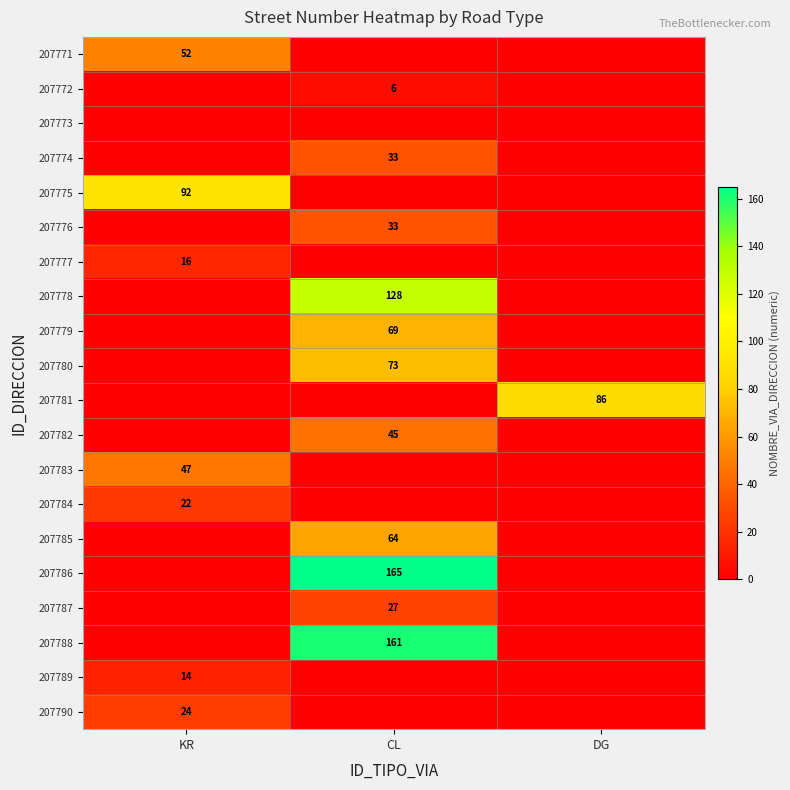

Is it true that 207788 equals 44 at CL?

False